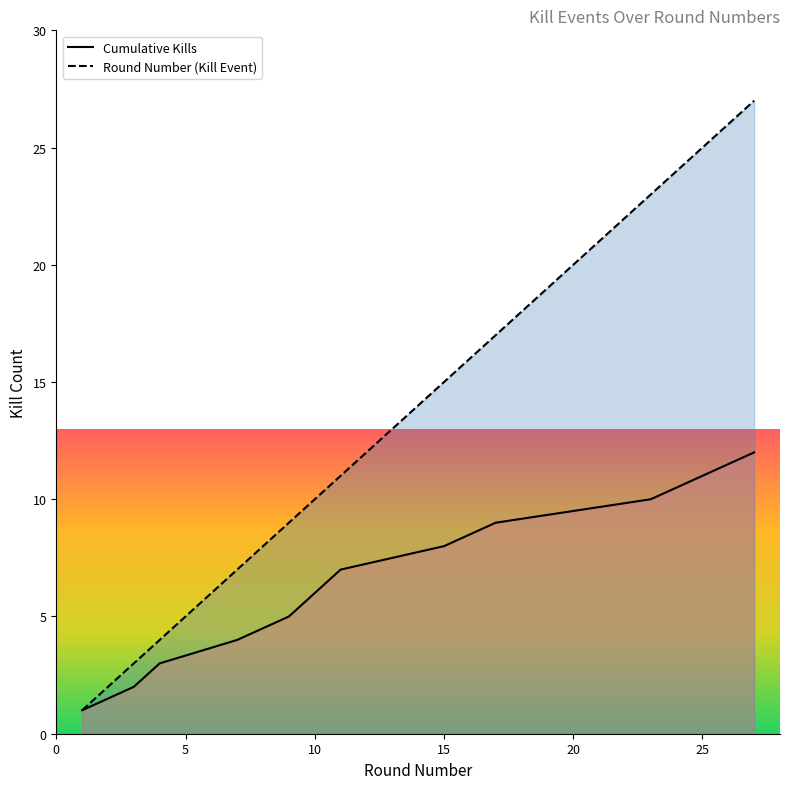

List the series in order of their peak value, lowest first.

Cumulative Kills, Round Number (Kill Event)